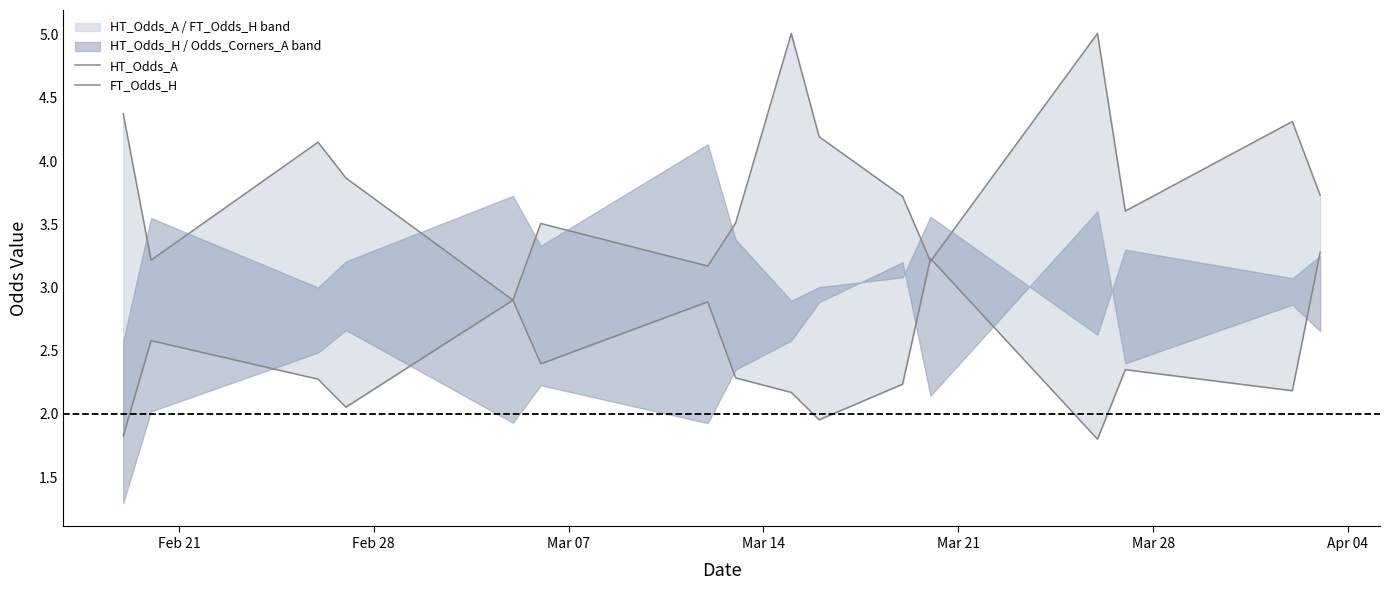

Is it true that FT_Odds_H equals 2.8 at Mar 14?

False